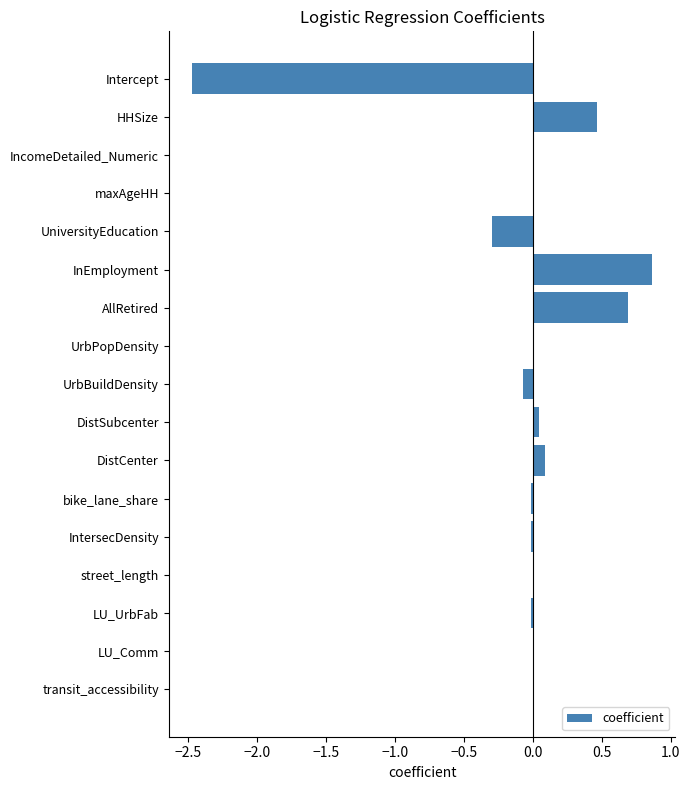

What is the sum of all values?

-0.7